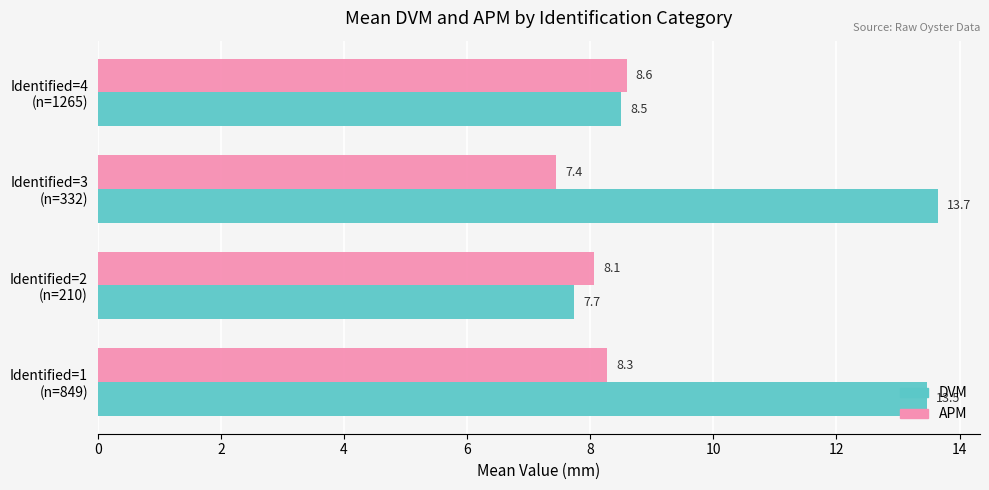

What is the greatest value displayed?

13.7